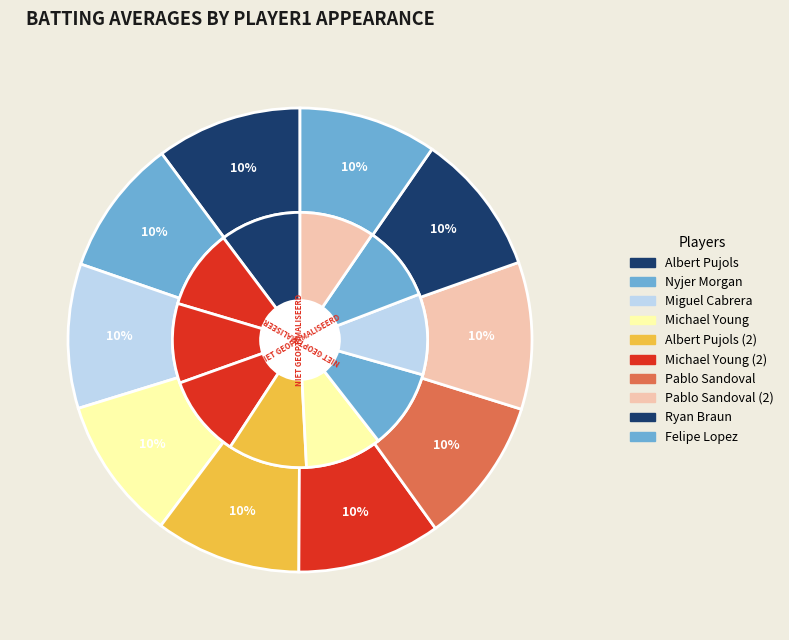

How many slices are in this pie chart?

10